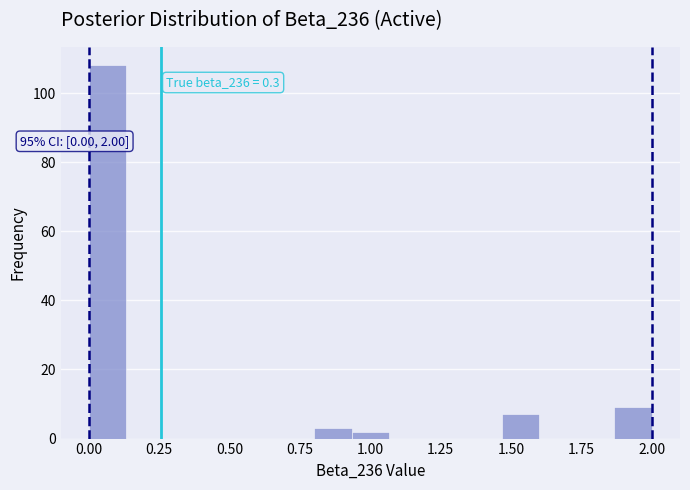

Around what value on the x-axis is the tallest bar? Give the approximate position of its centre, as read against the axis.

0.05